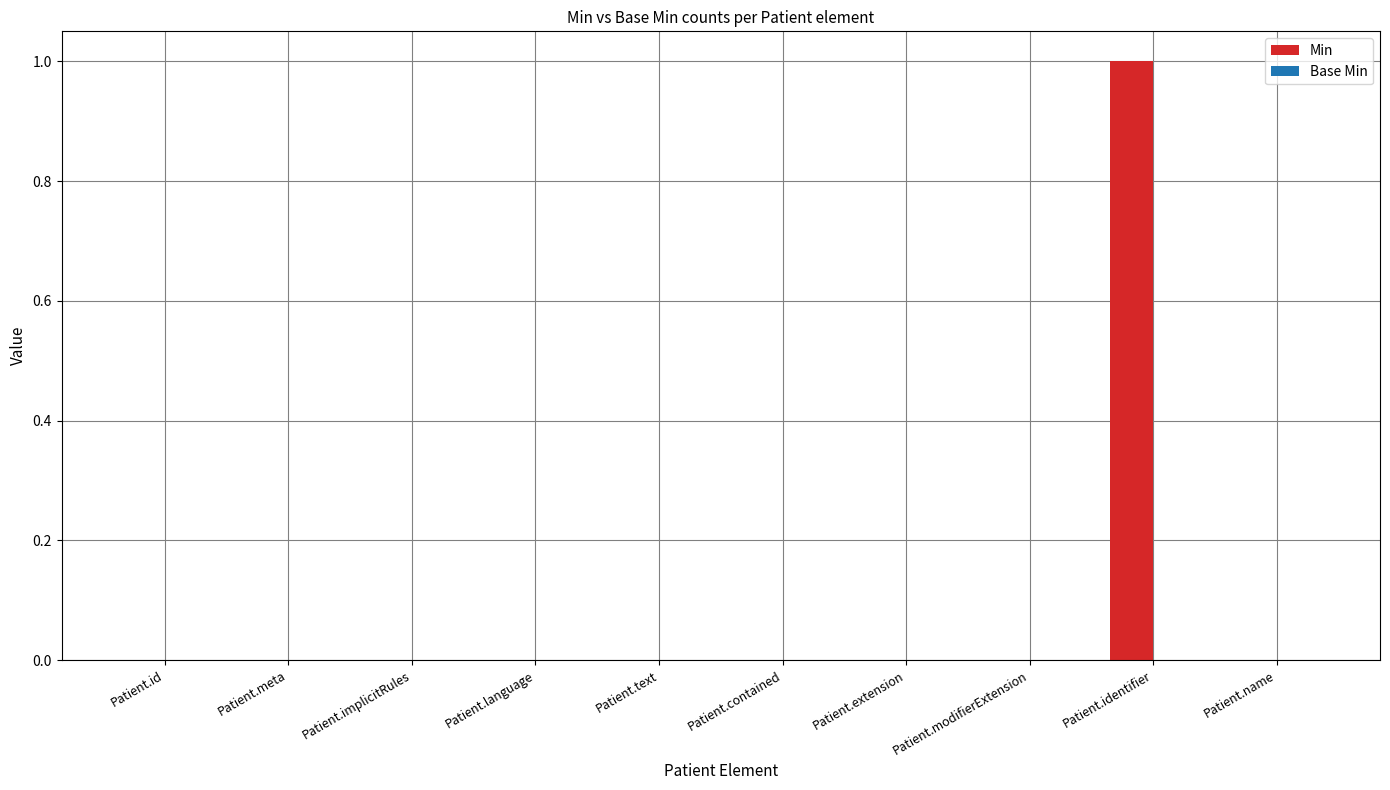

Which has a higher value, Patient.id or Patient.identifier?

Patient.identifier